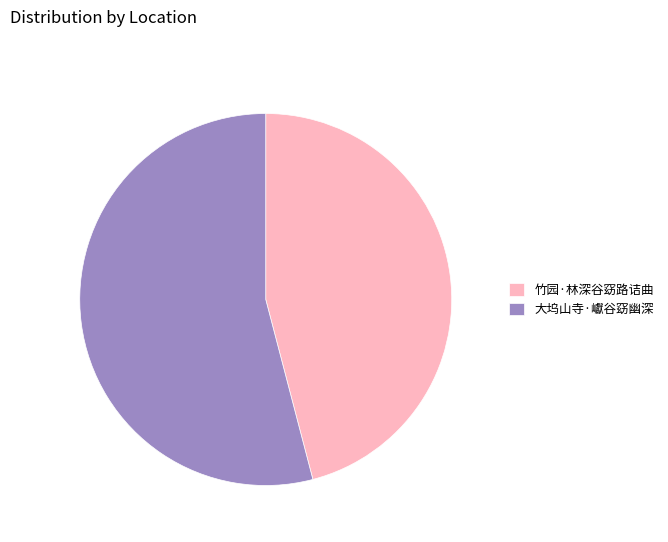

Count the number of slices in the pie.

2